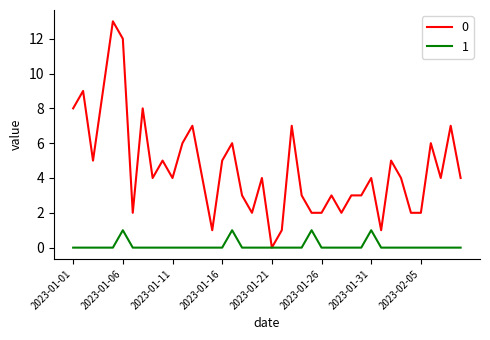

Rank the series by their average value, from highest to lowest.

0, 1